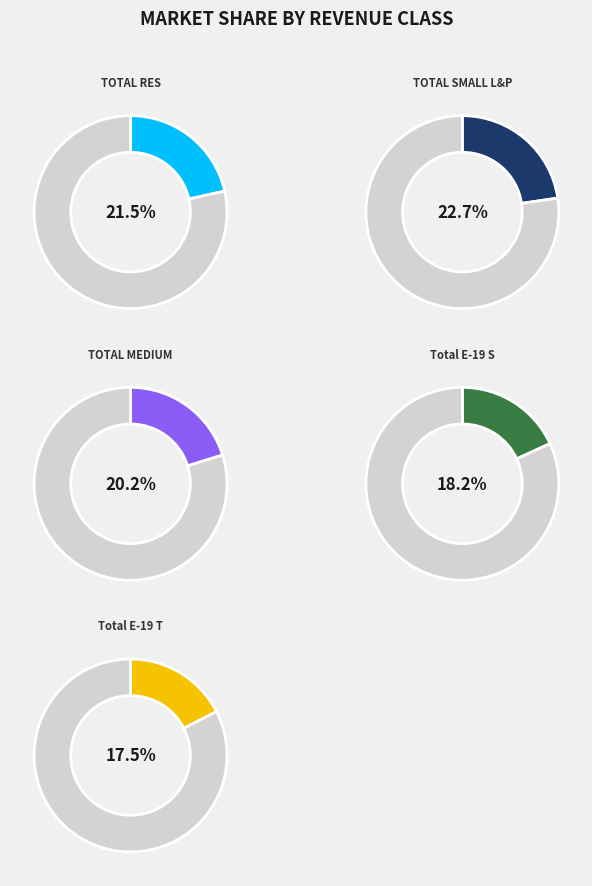

To the nearest percent, what is the combined percentage of Total E-19 T and TOTAL RES?

39%